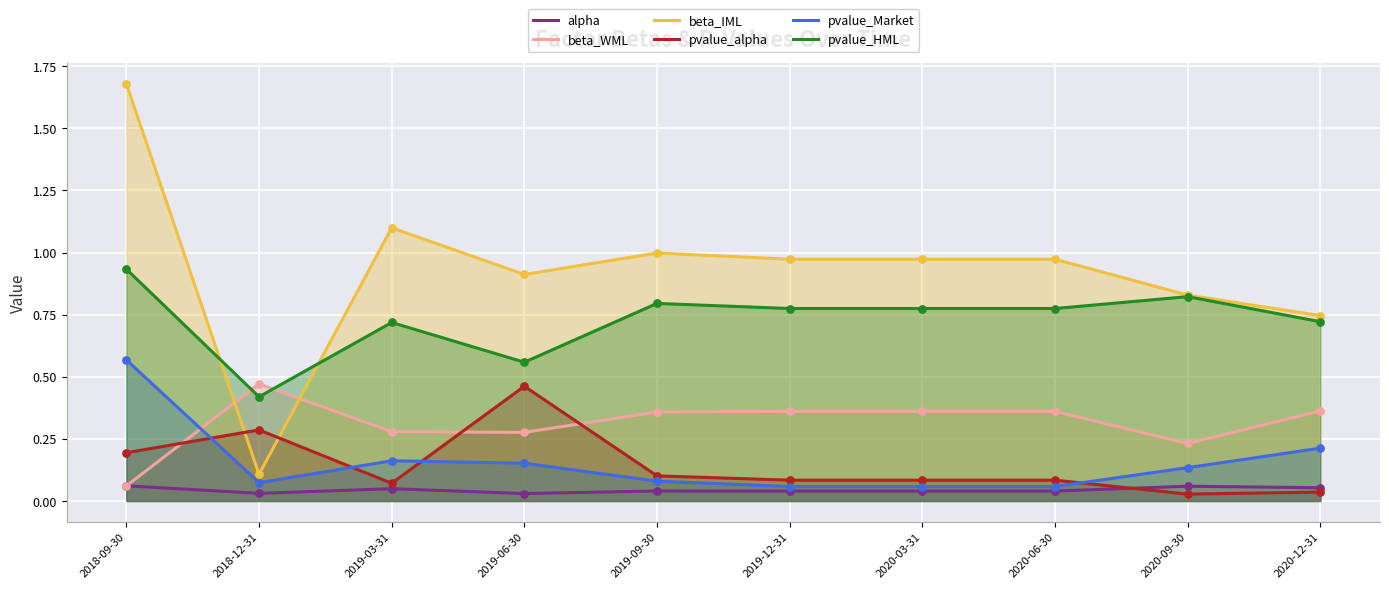

Which series reaches the minimum Y coordinate?

pvalue_alpha